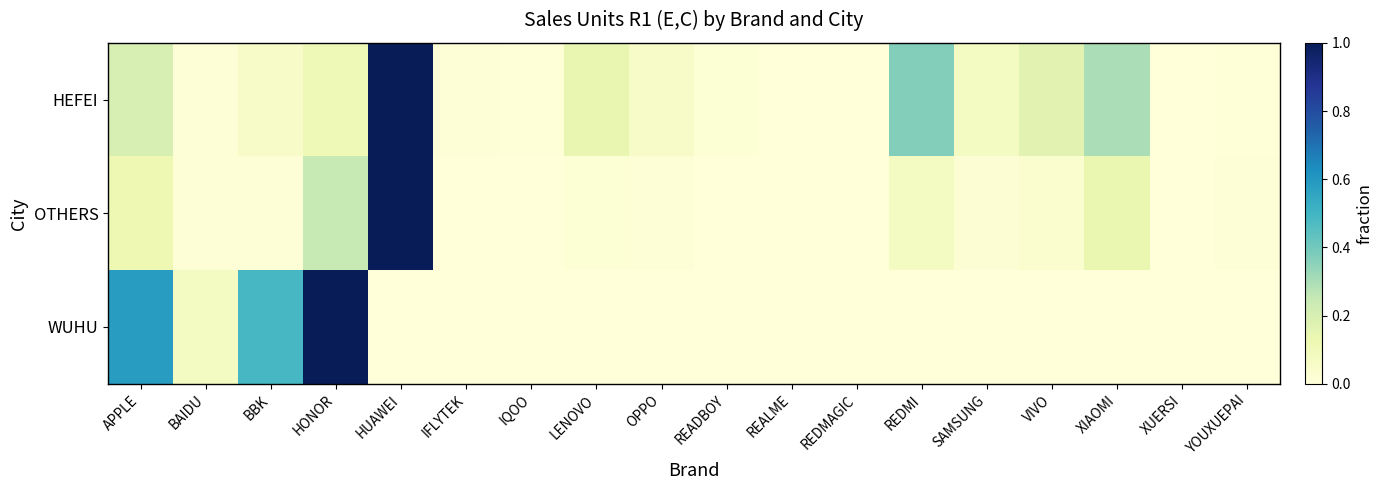

At which category is the sum across all series the highest?

HUAWEI